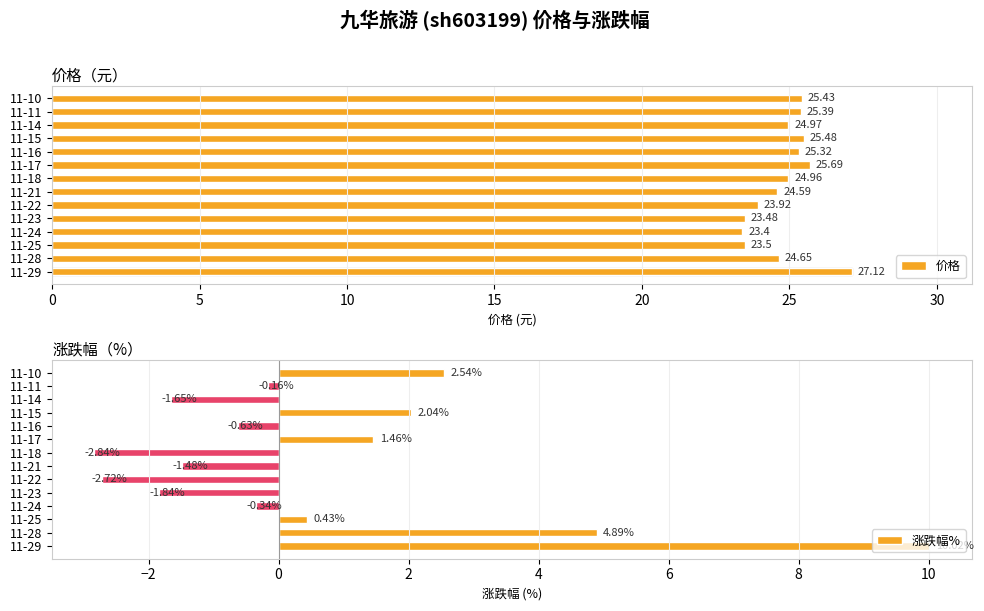

Rank the categories by 涨跌幅% value from highest to lowest.

11-29, 11-28, 11-10, 11-15, 11-17, 11-25, 11-11, 11-24, 11-16, 11-21, 11-14, 11-23, 11-22, 11-18